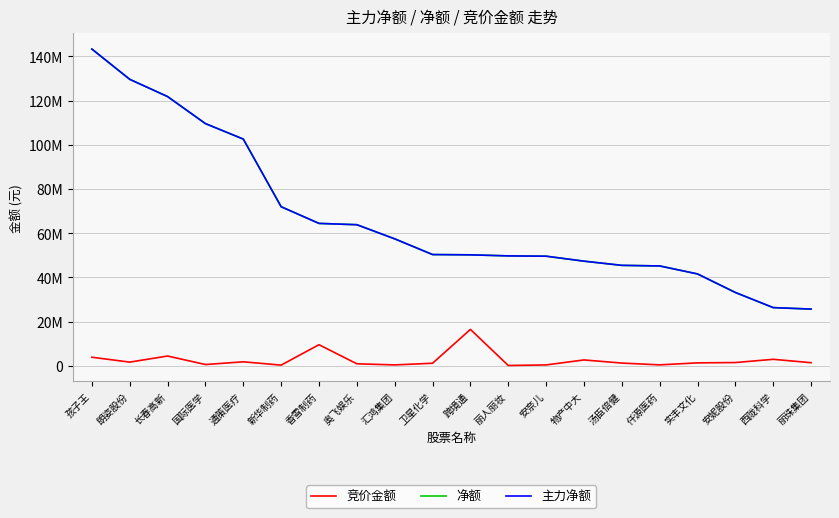

Does the chart have visible grid lines?

Yes